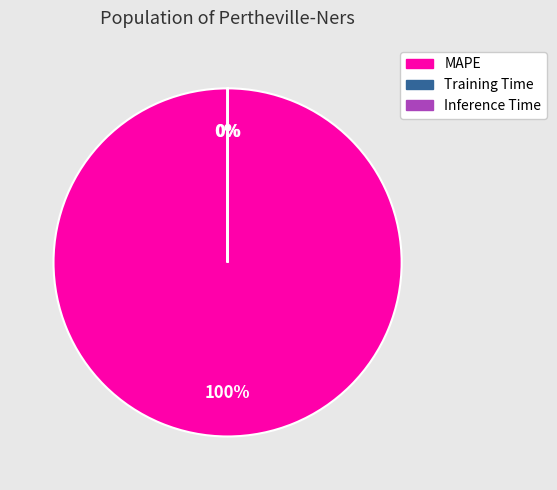

Which category has the biggest portion of the pie?

MAPE